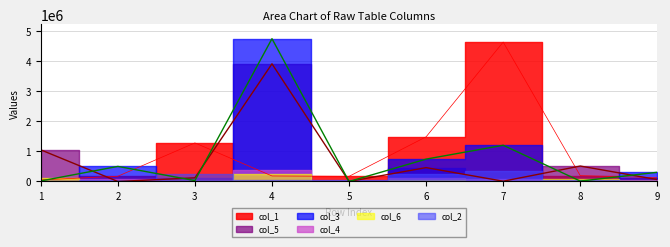

At how many categories does at least one series exceed 1714607?

2